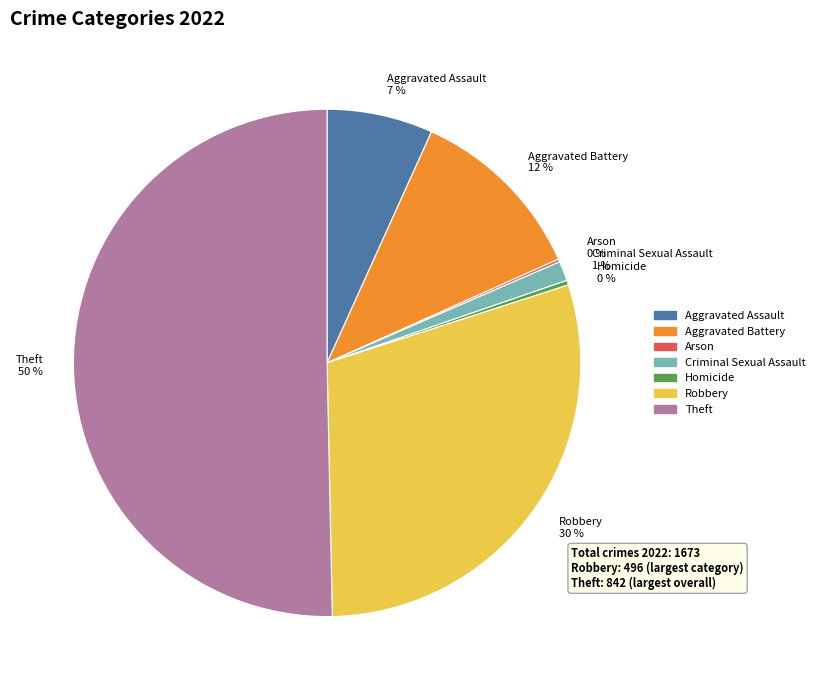

Which slice is the largest?

Theft